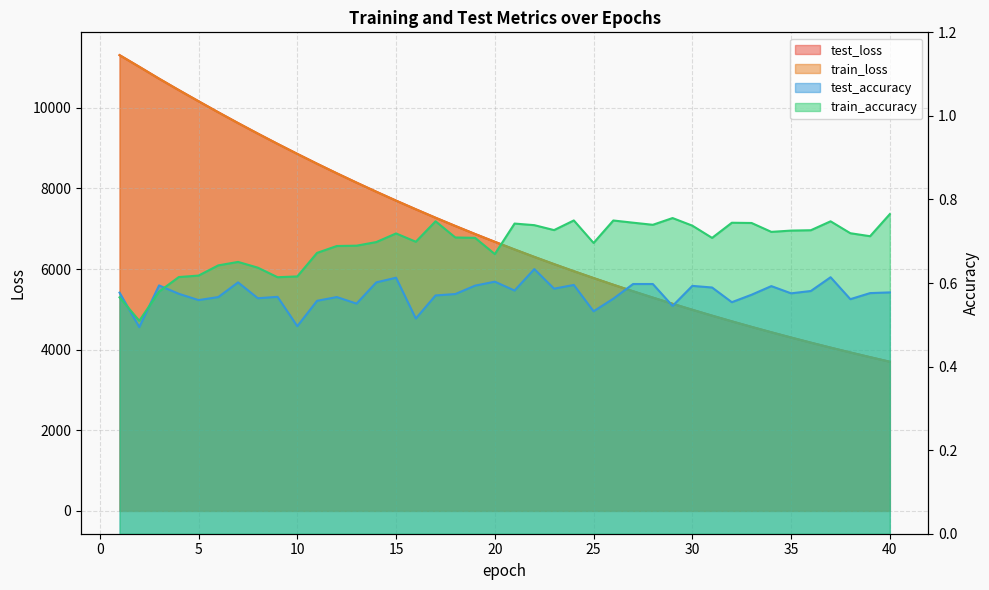

At which label does test_accuracy reach its minimum?

2